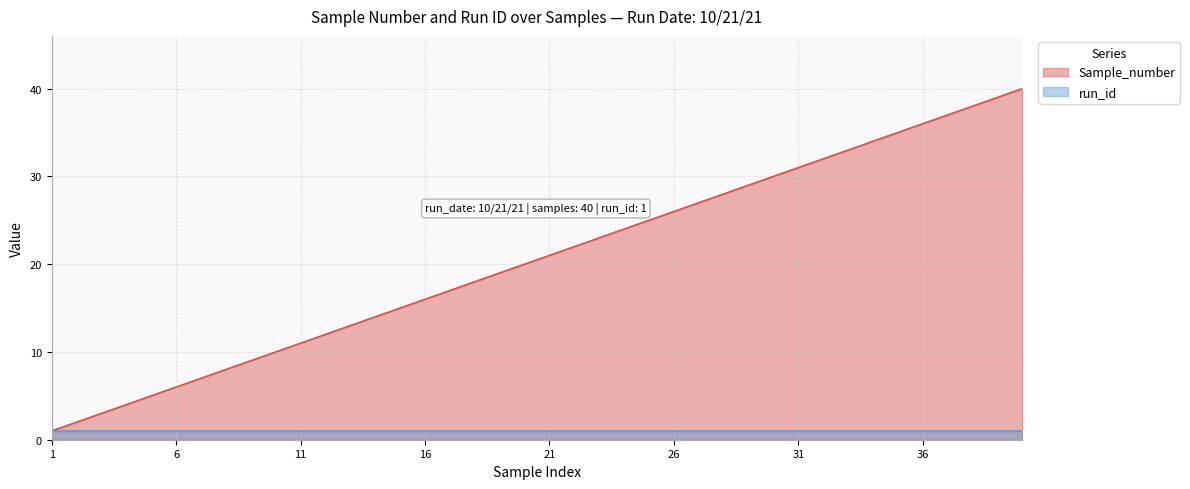

At which category does the chart reach its minimum across all series?

1